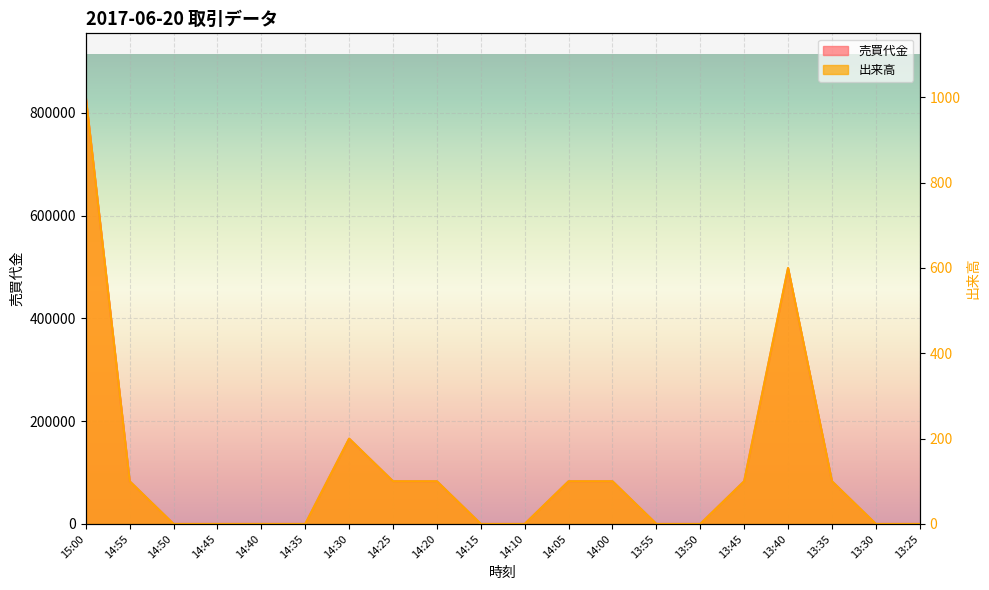

Rank the categories by 売買代金 value from highest to lowest.

15:00, 13:40, 14:30, 14:55, 14:25, 13:45, 14:20, 14:05, 14:00, 13:35, 14:50, 14:45, 14:40, 14:35, 14:15, 14:10, 13:55, 13:50, 13:30, 13:25